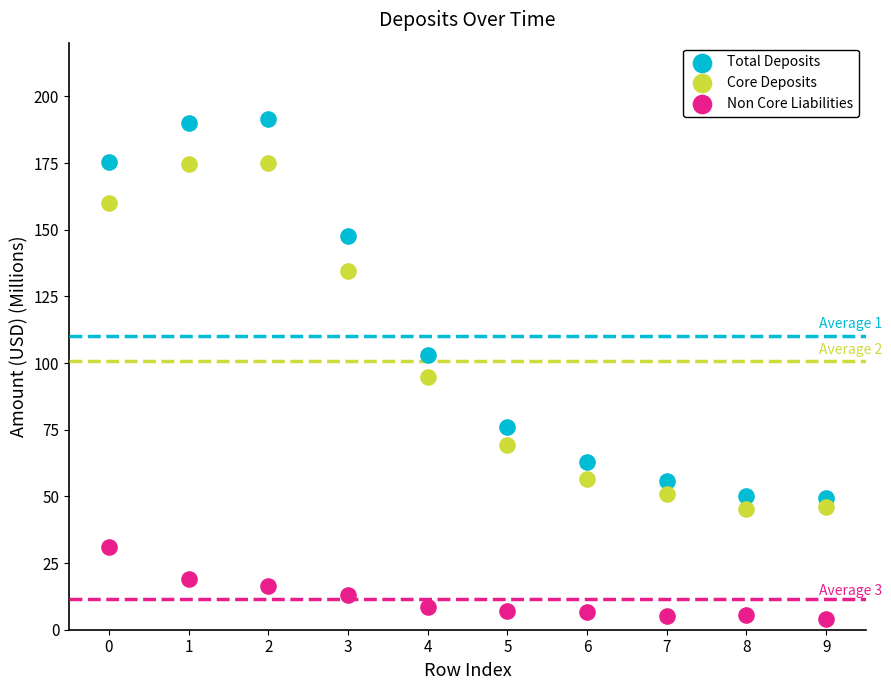

In the Total Deposits series, what Y value is closest to 120?

103.2